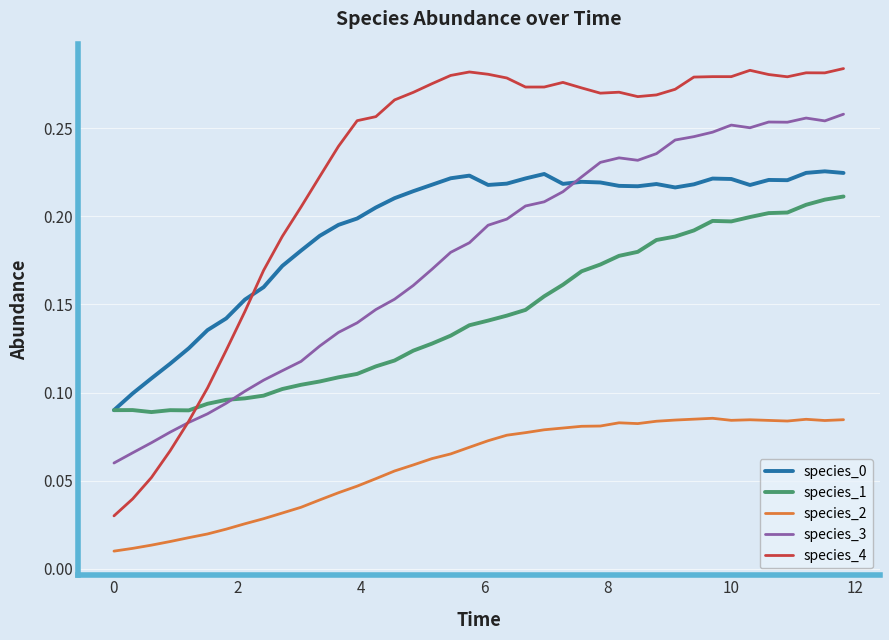

How many times do species_4 and species_1 cross each other?

1